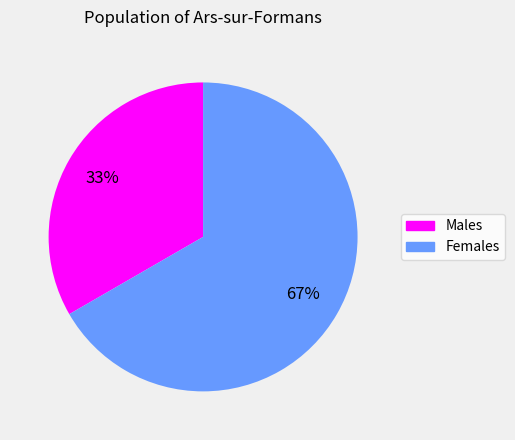

Is there any slice that represents more than half of the pie?

Yes